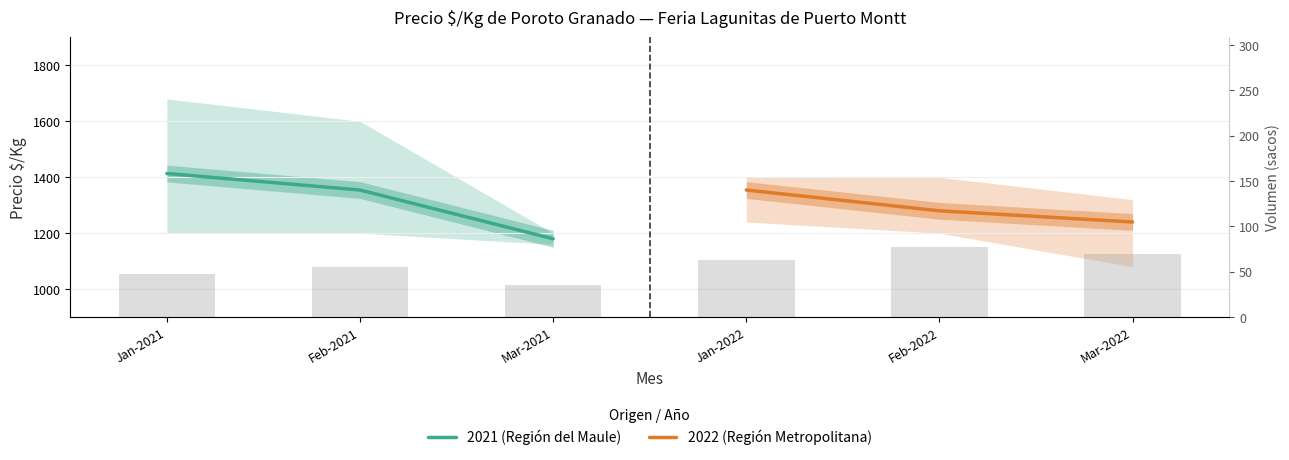

How many series are shown in this chart?

2